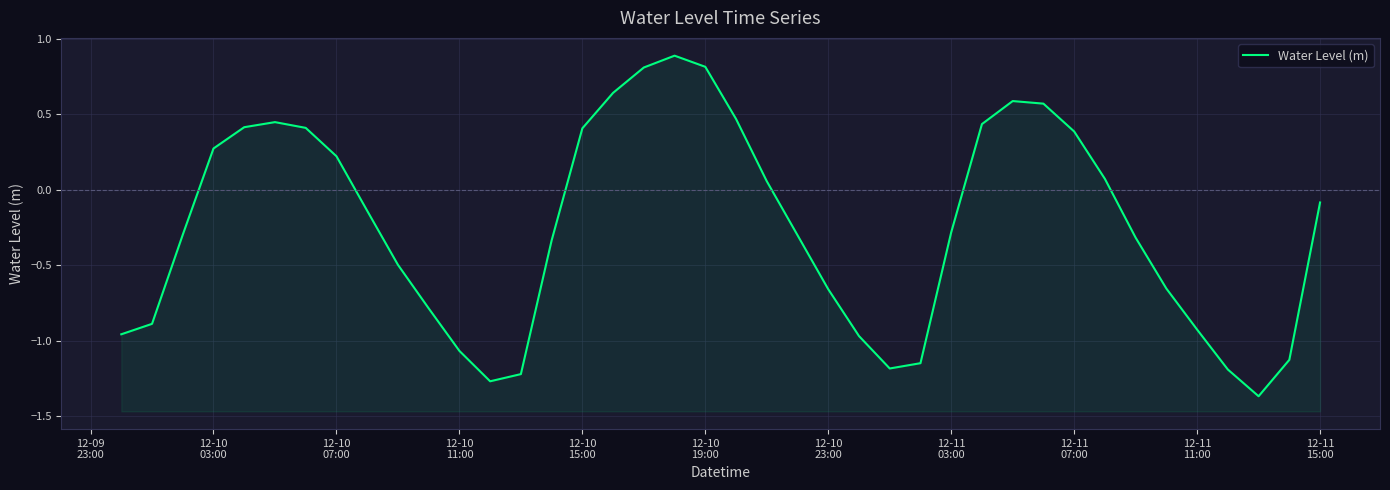

How many positive values are there?

17